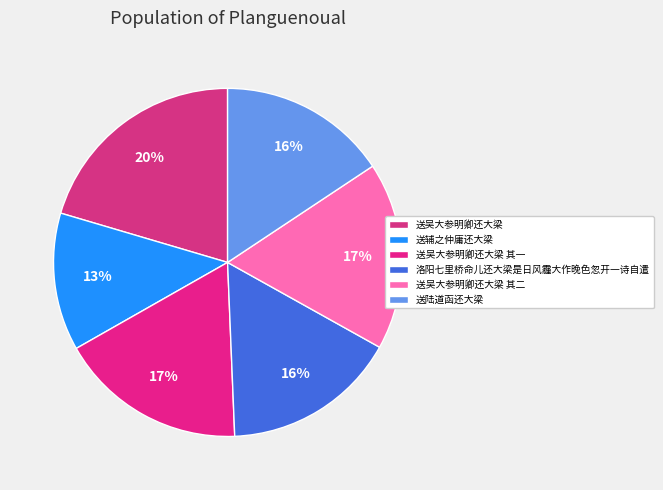

Is it true that 送陆道函还大梁 is 16% of the pie?

True